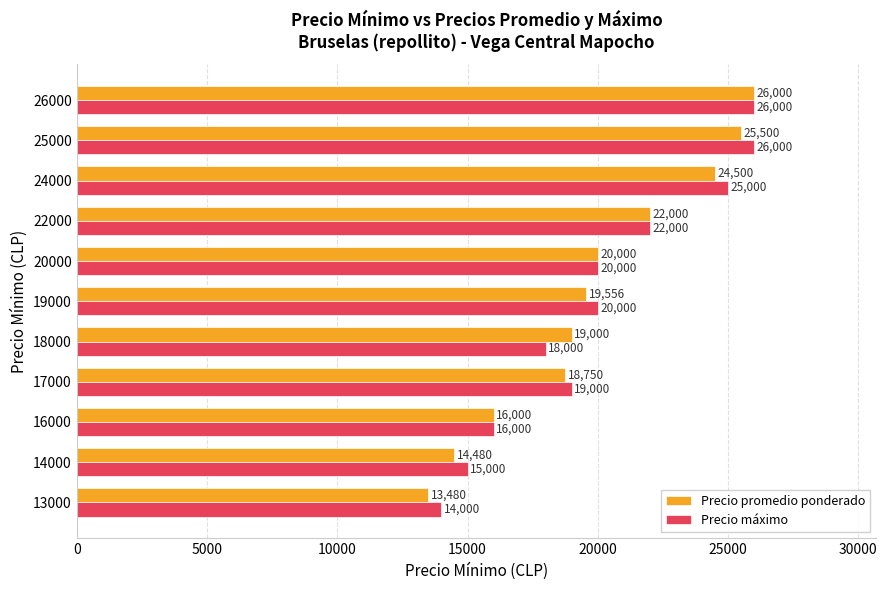

True or false: Precio máximo has a value of 22000 at 22000.

True